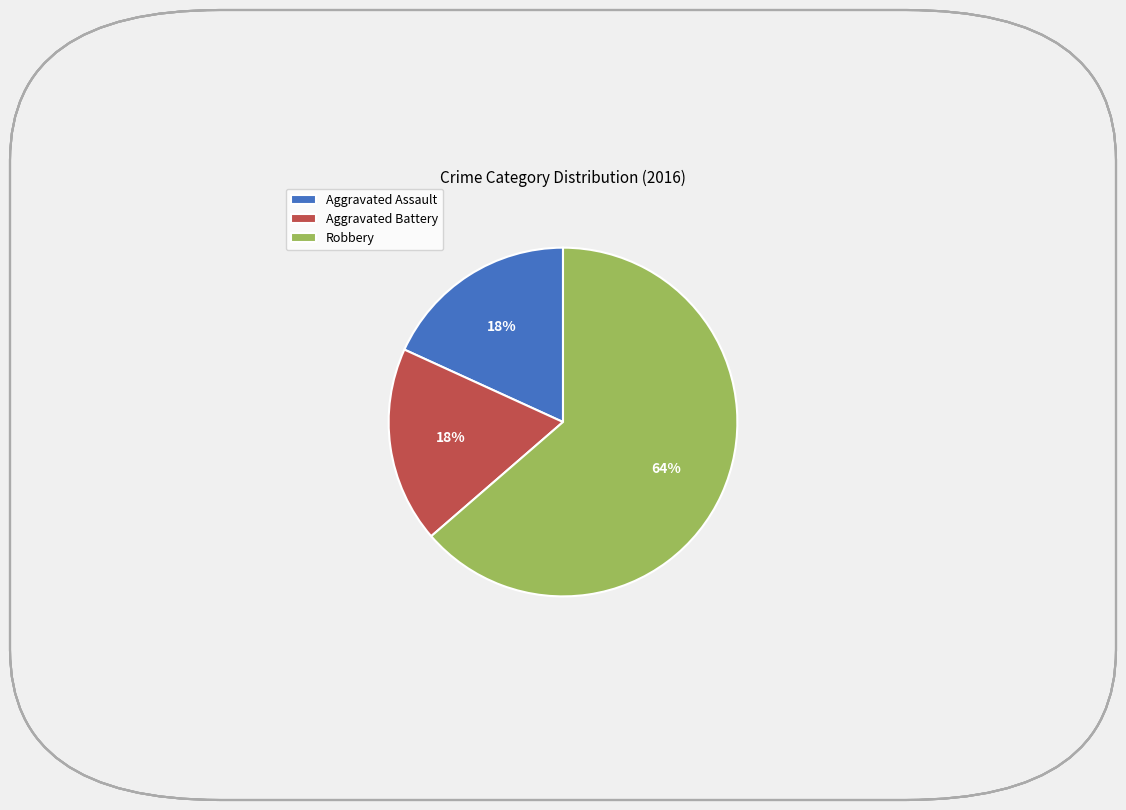

Which slice is the largest?

Robbery